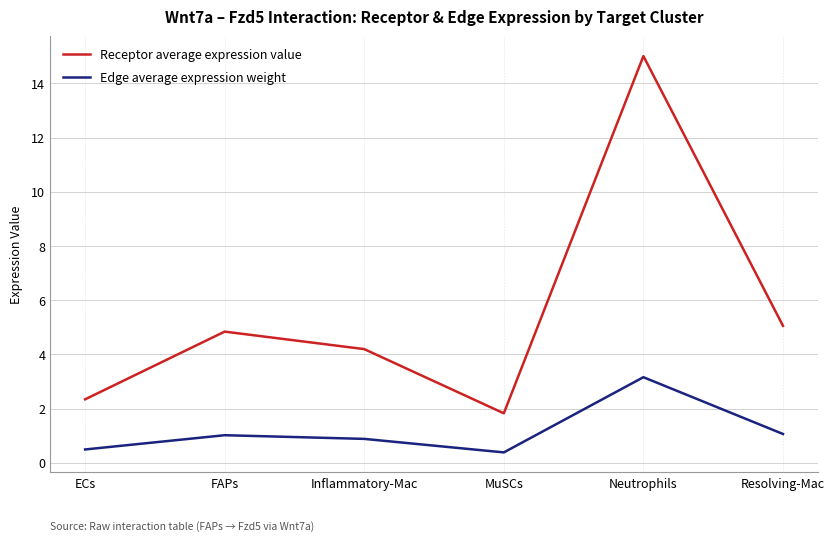

What is the lowest value of the Receptor average expression value series?

1.8